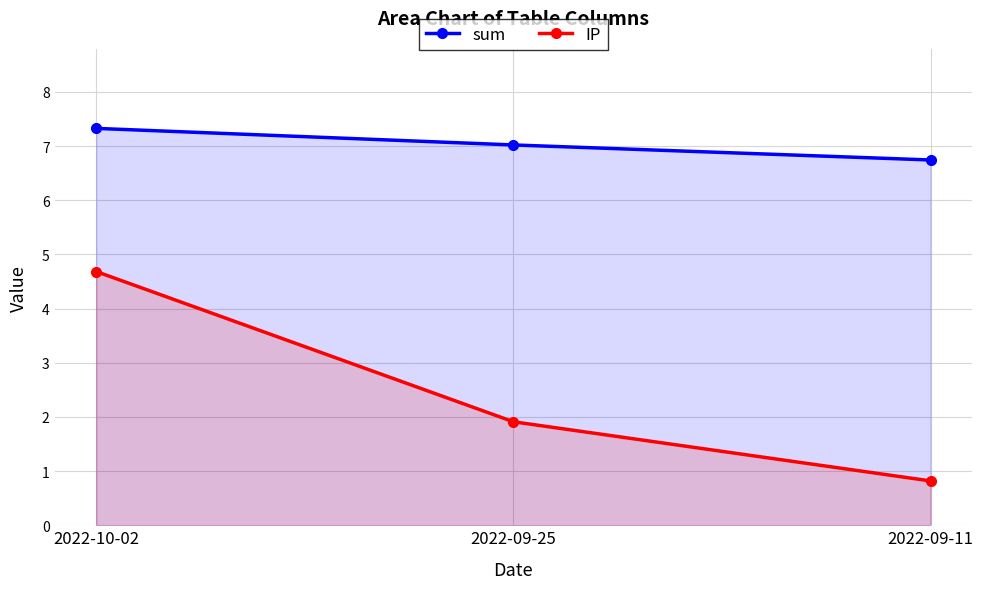

List the labels in order of sum value, smallest first.

2022-09-11, 2022-09-25, 2022-10-02